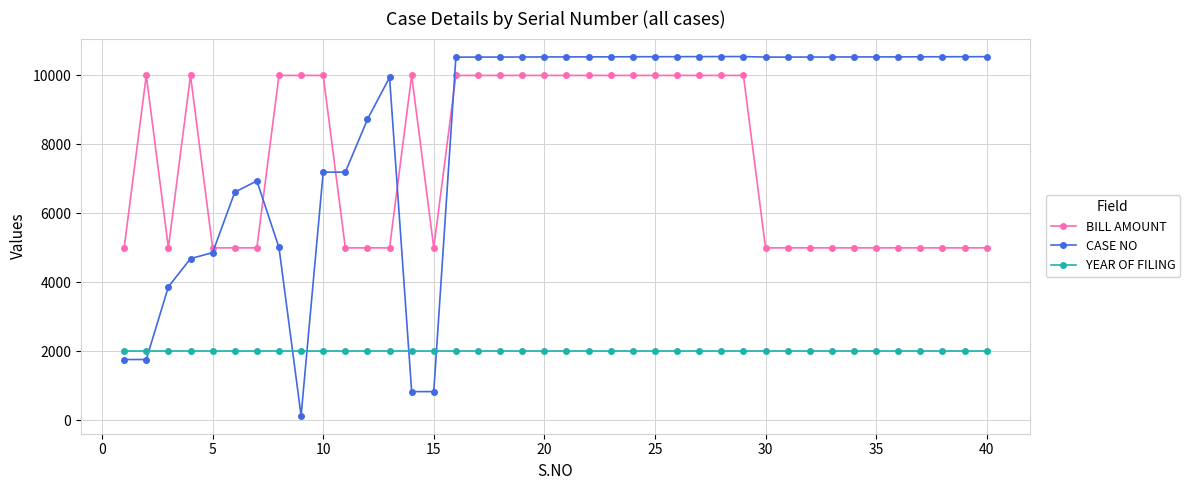

Which series has the largest range (max minus min)?

CASE NO